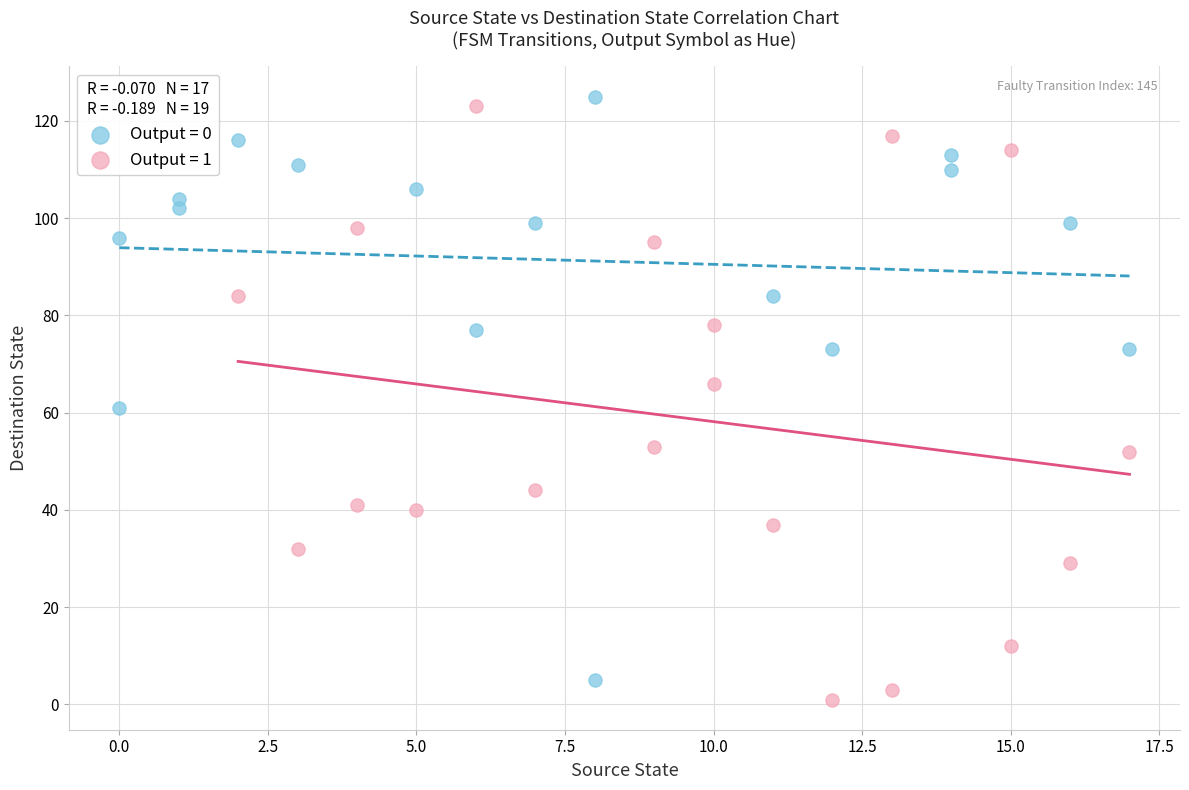

Which series contains the lowest Y value?

Output = 1